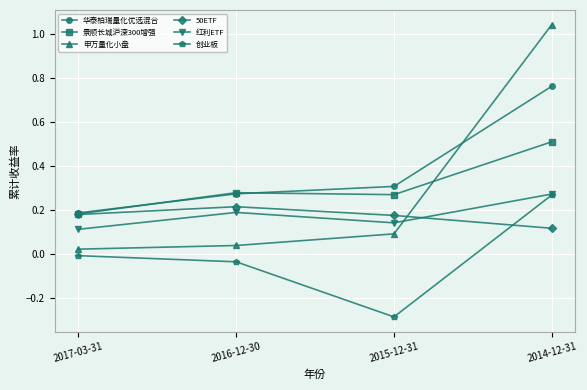

Which series changed the most between 2017-03-31 and 2014-12-31?

申万量化小盘